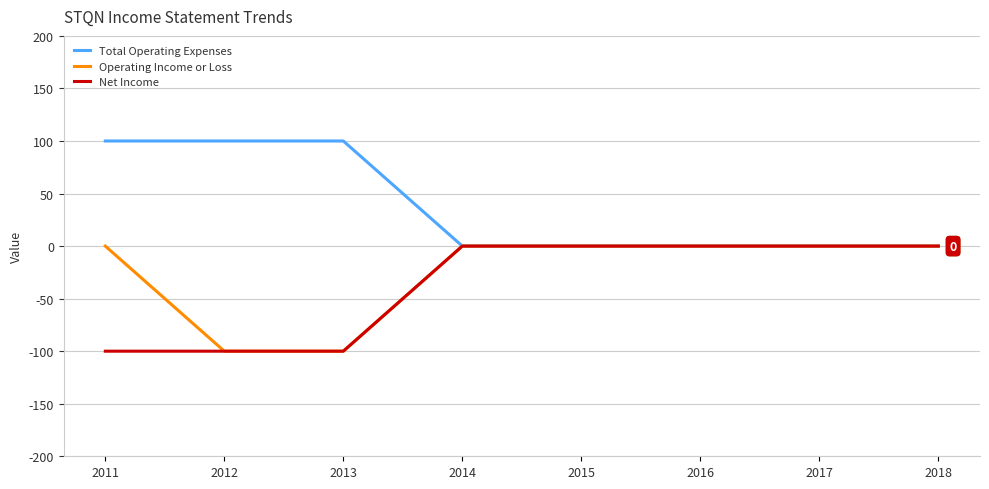

Is this an area chart (filled region under the line)?

No